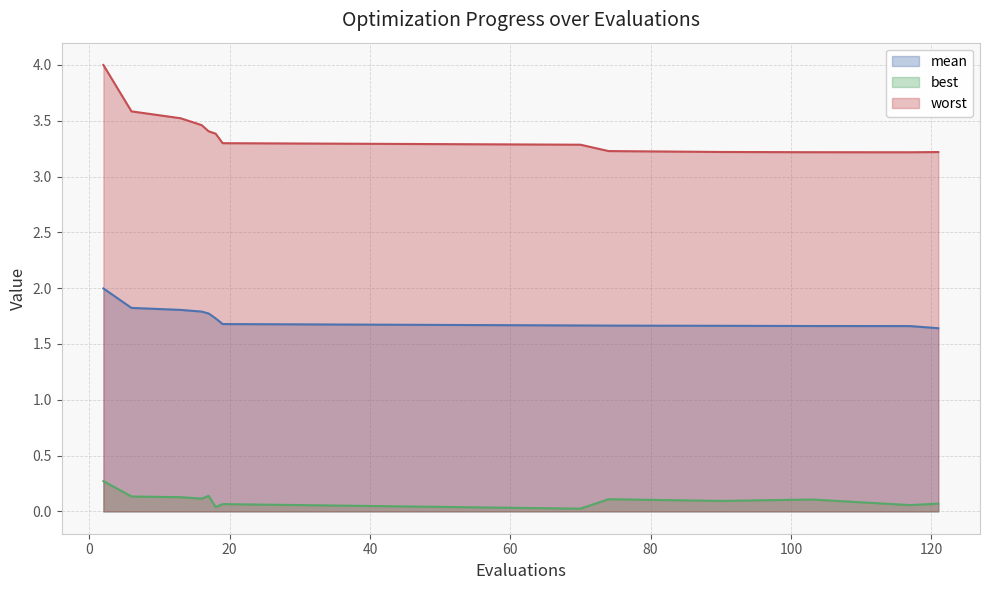

What is the average value of the worst series?

3.4